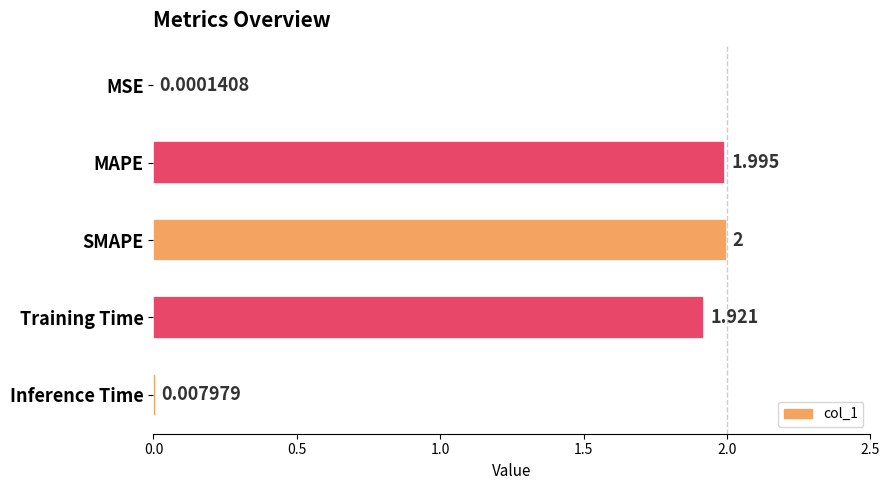

Which has a higher value, MSE or SMAPE?

SMAPE